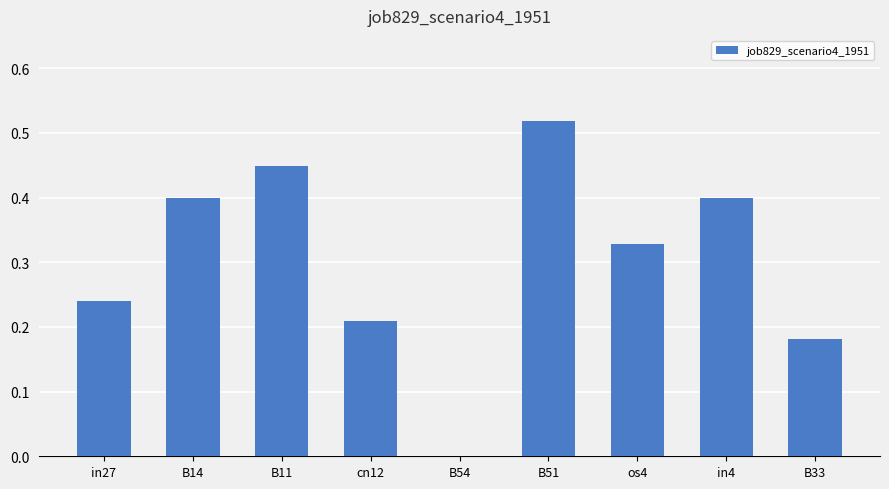

Count the values in the range 0 to 1.

9